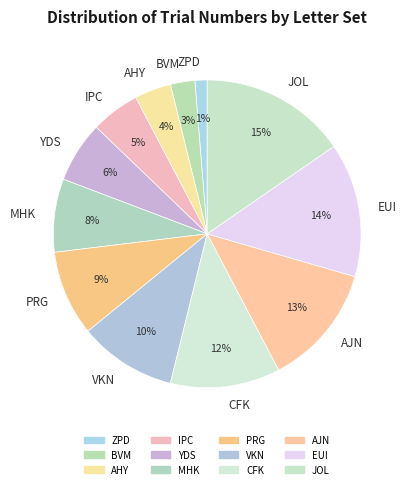

Which category has the smallest portion of the pie?

ZPD